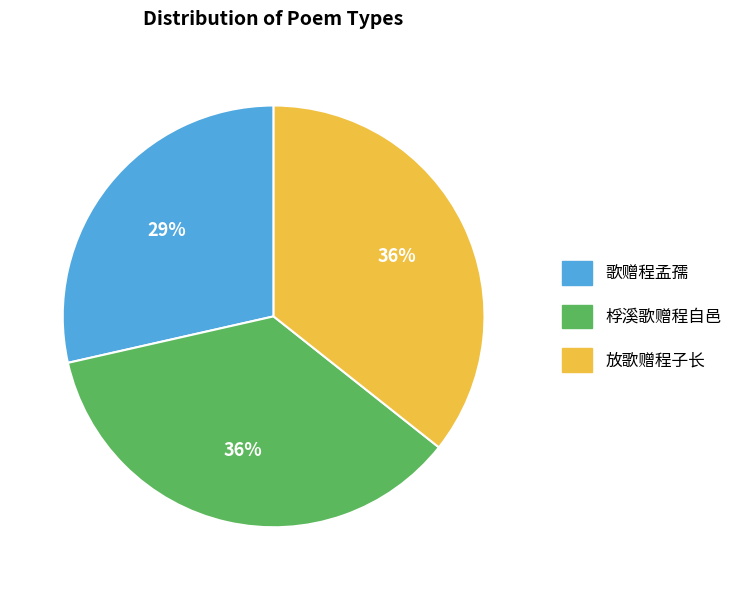

To the nearest percent, what portion does 歌赠程孟孺 represent?

29%